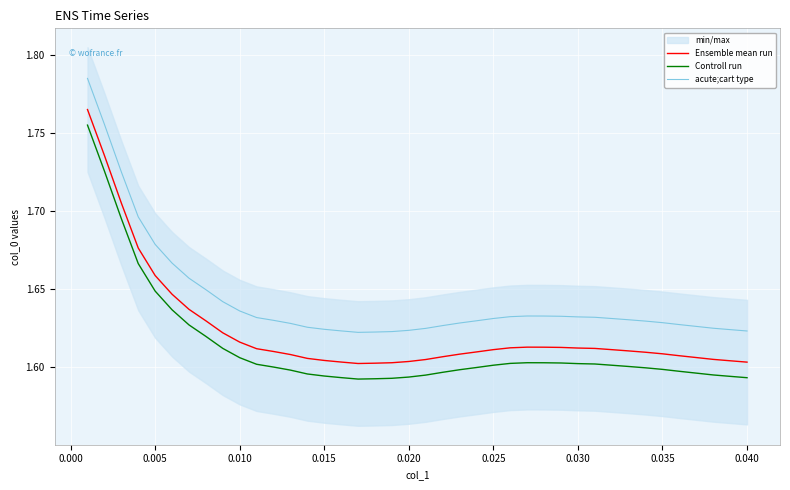

True or false: Controll run and Ensemble mean run intersect in this chart.

False